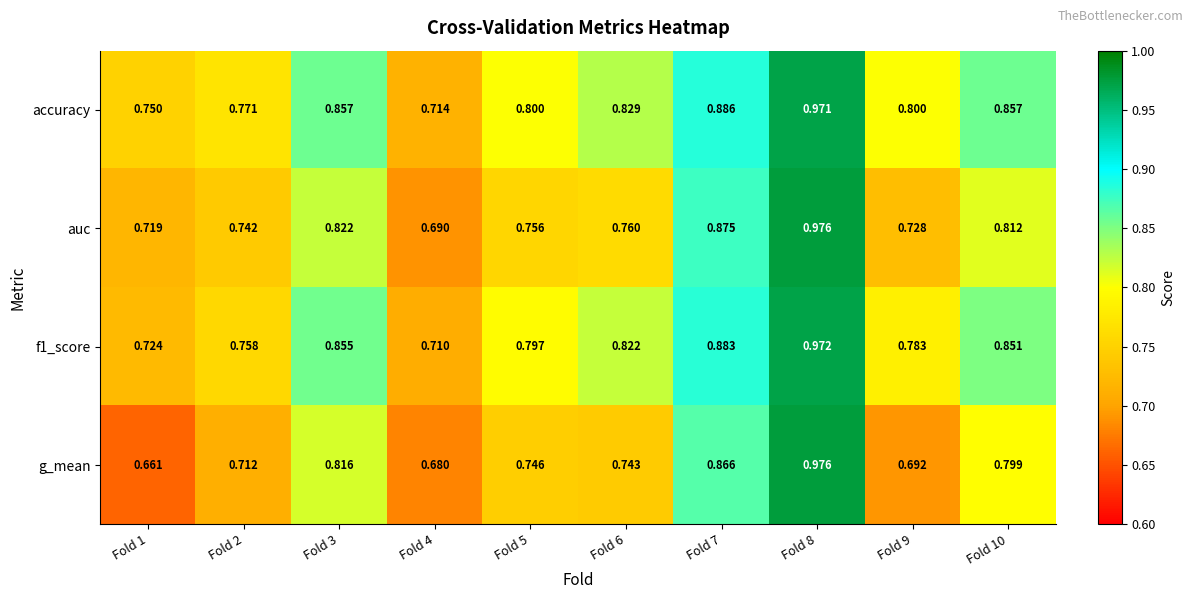

Between Fold 1 and Fold 4, which series saw the biggest shift?

accuracy